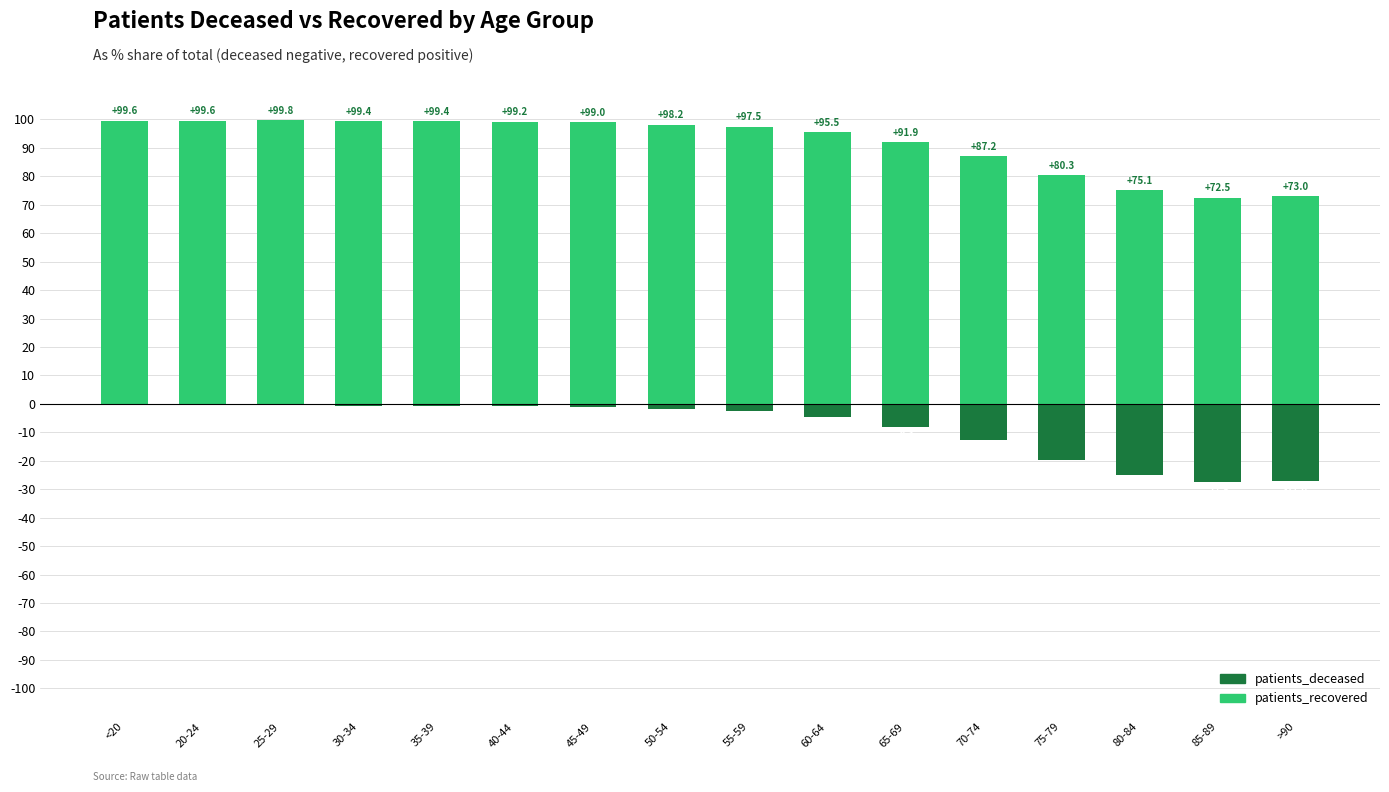

Rank the series by their average value, from lowest to highest.

patients_deceased, patients_recovered